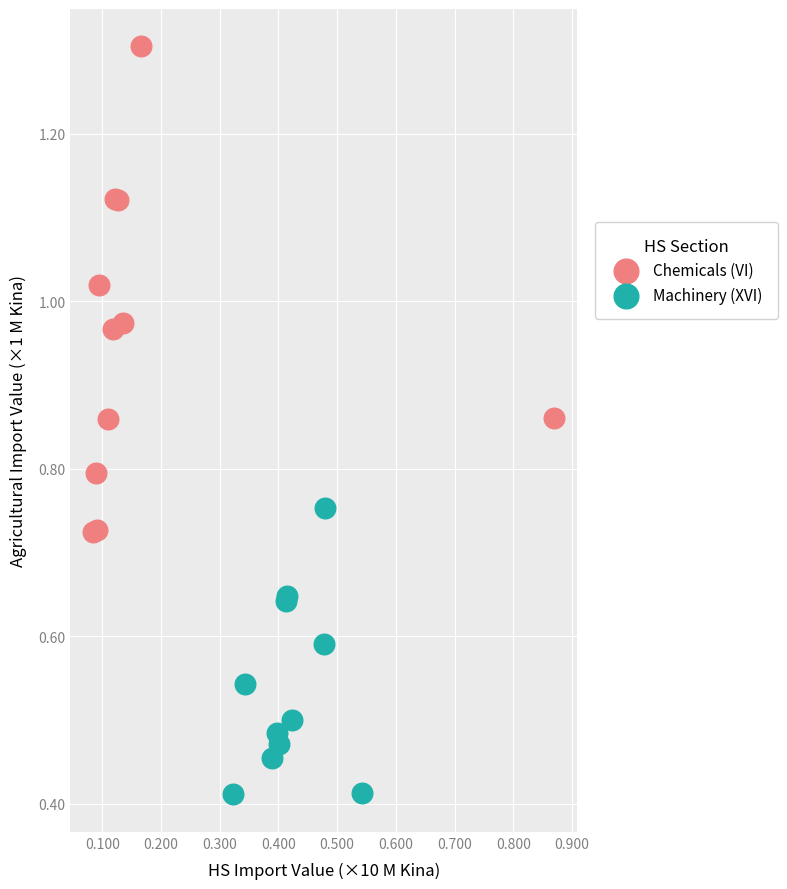

What are all the series names shown in the legend?

Chemicals (VI), Machinery (XVI)